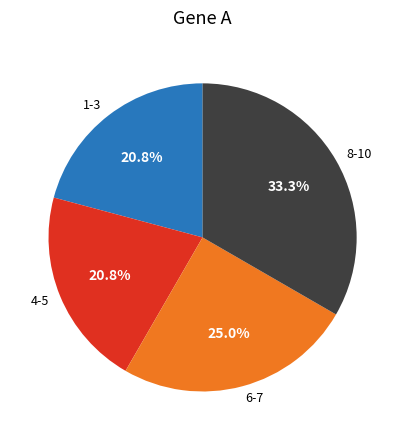

Approximately how many times larger is the value at 1-3 compared to 8-10?

0.6